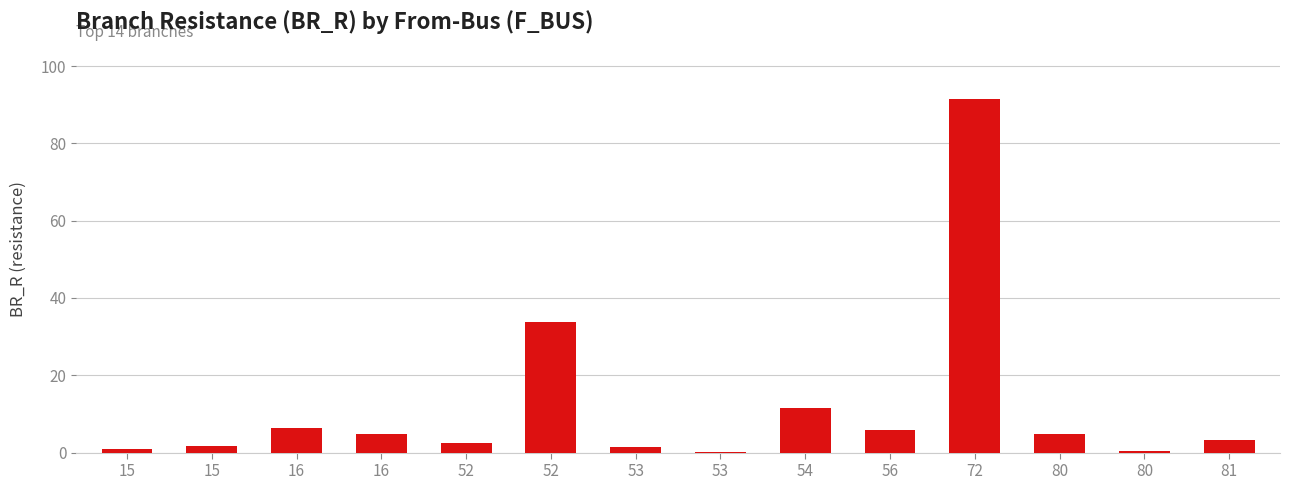

What is the maximum value shown in the chart?

91.6